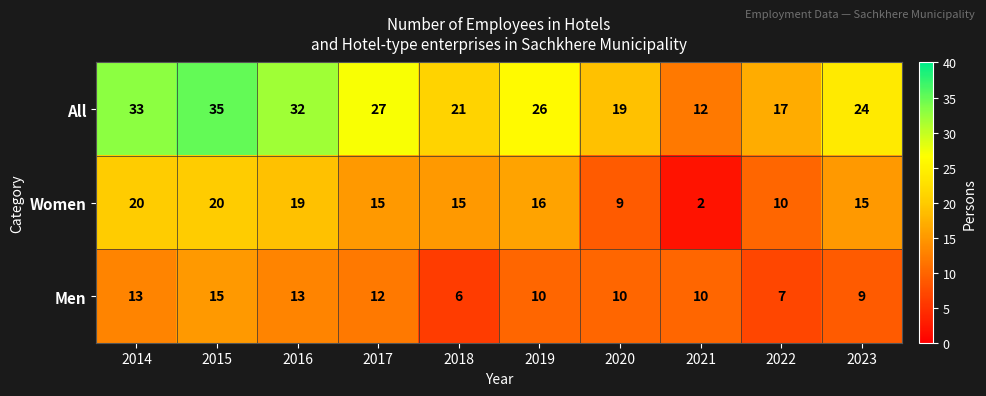

Between 2020 and 2022, which series saw the biggest shift?

Men